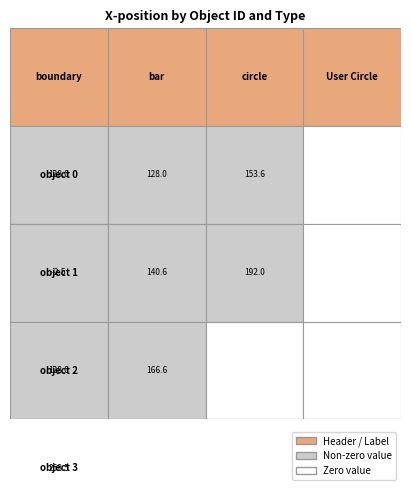

Which category has the lowest value across all series?

1